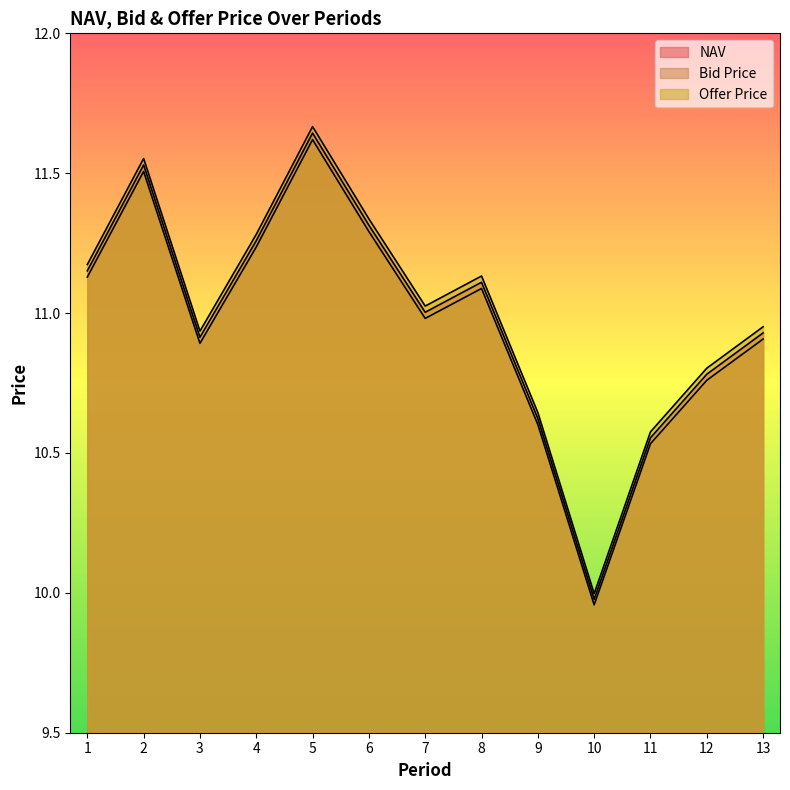

Reading left to right, what are all the values shown in this chart?

NAV: 1=11.2	2=11.5	3=10.9	4=11.3	5=11.6	6=11.3	7=11.0	8=11.1	9=10.6	10=10.0	11=10.6	12=10.8	13=10.9
Bid Price: 1=11.1	2=11.5	3=10.9	4=11.2	5=11.6	6=11.3	7=11.0	8=11.1	9=10.6	10=10.0	11=10.5	12=10.8	13=10.9
Offer Price: 1=11.2	2=11.6	3=10.9	4=11.3	5=11.7	6=11.3	7=11.0	8=11.1	9=10.6	10=10.0	11=10.6	12=10.8	13=11.0